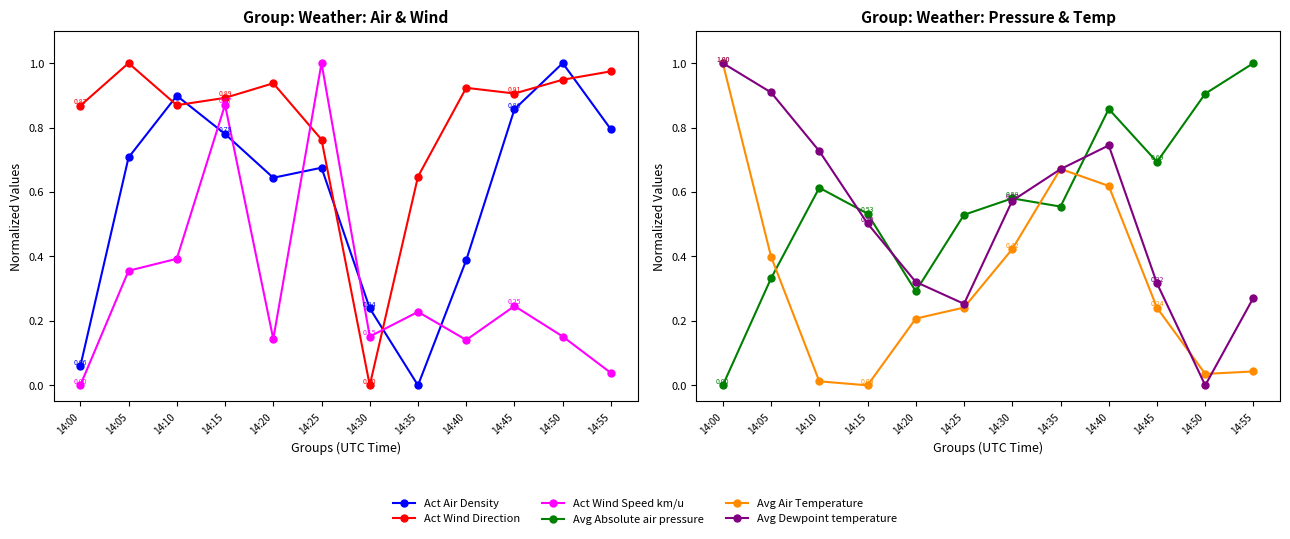

True or false: Act Air Density has more than 0 points higher than both neighbors.

True